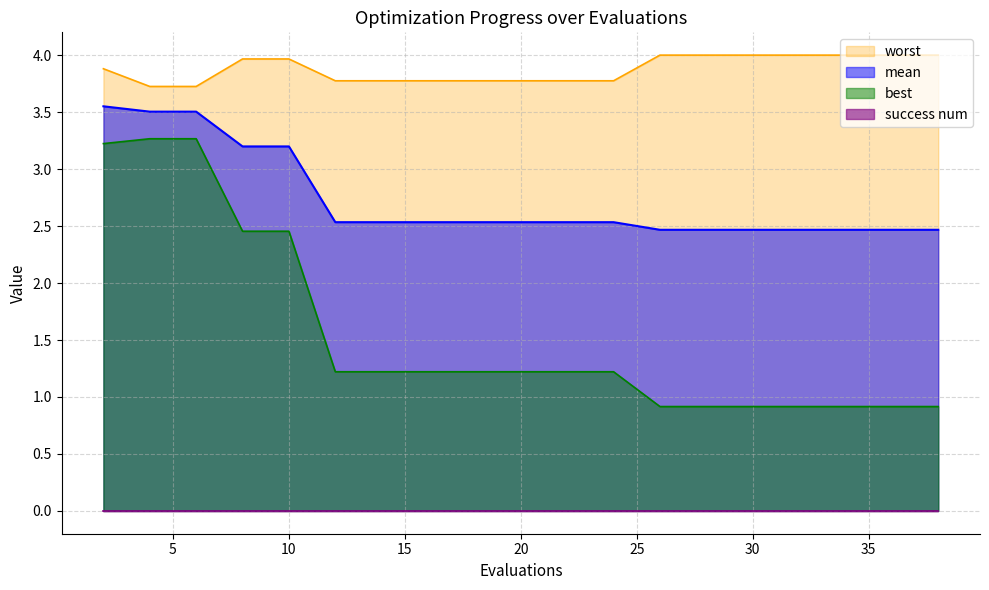

Is the value of worst at 20 greater than the value of mean at 6?

Yes